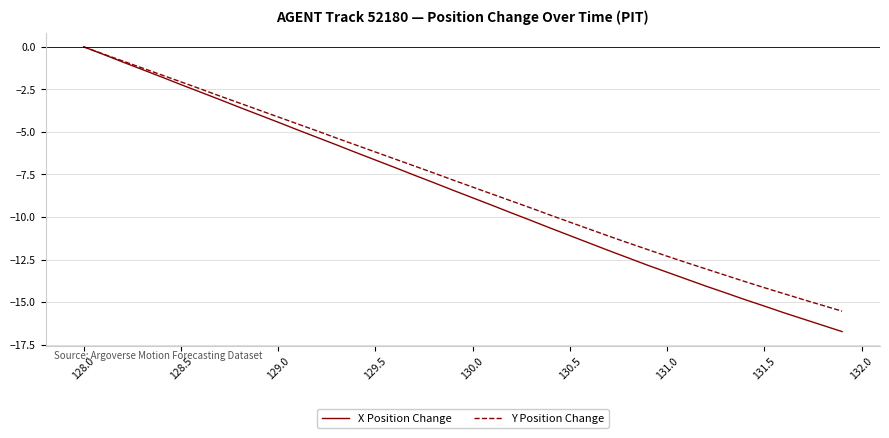

What are all the series names shown in the legend?

X Position Change, Y Position Change